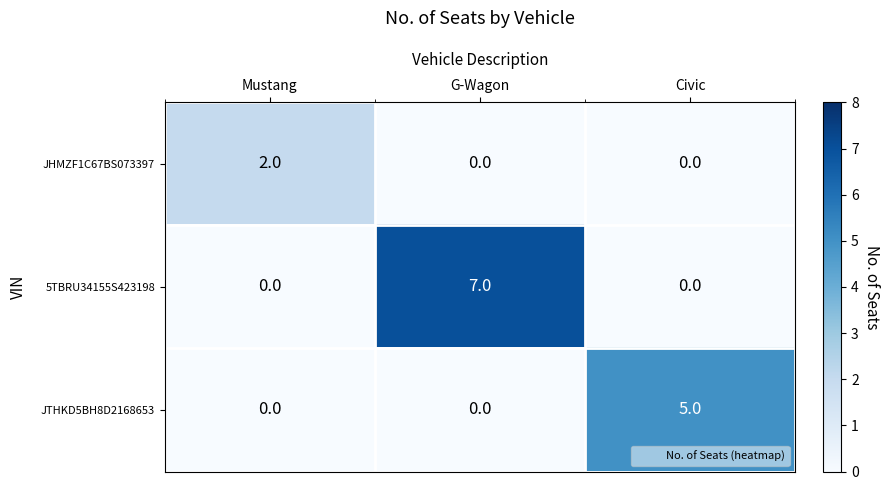

What is the spread (max minus min) of values at Civic?

5